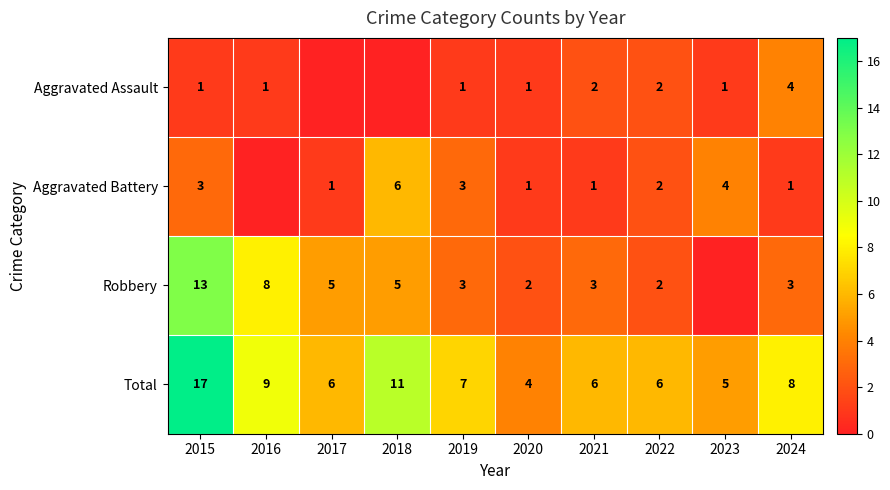

What is the spread (max minus min) of values at 2022?

4